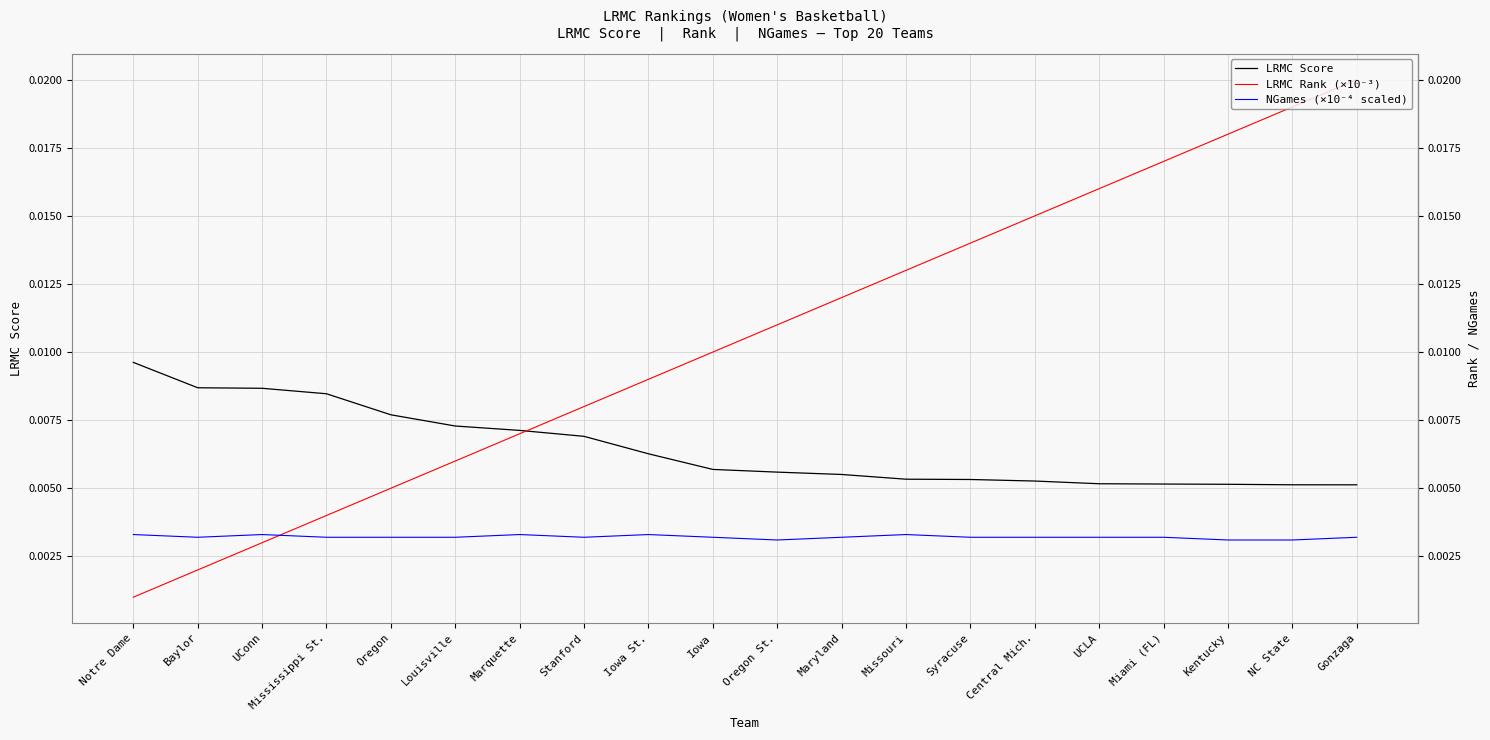

At how many categories does at least one series exceed 0?

20